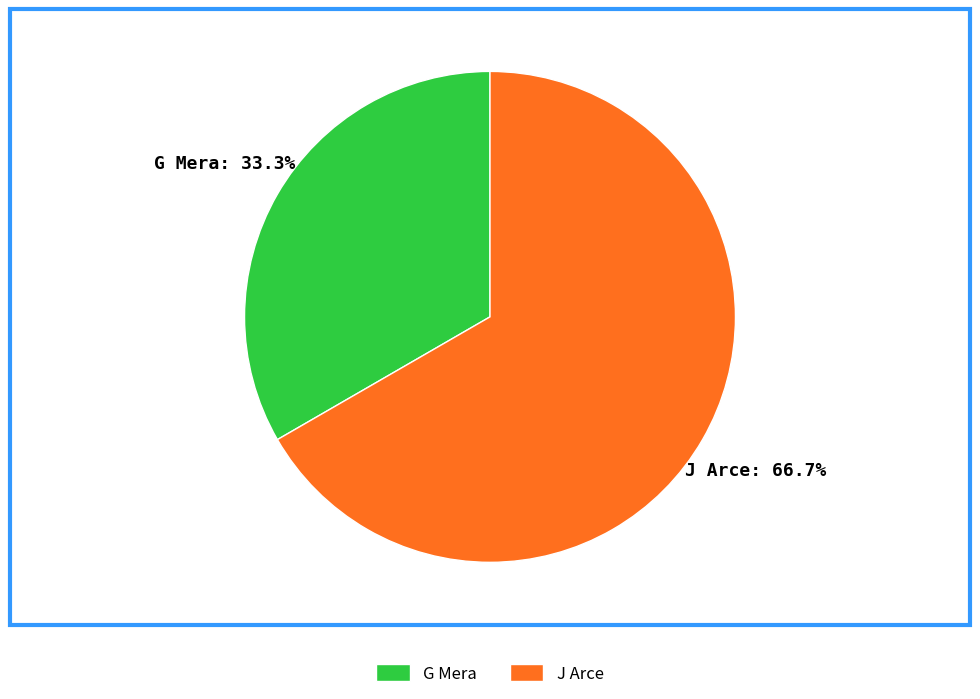

Which category has the biggest portion of the pie?

J Arce